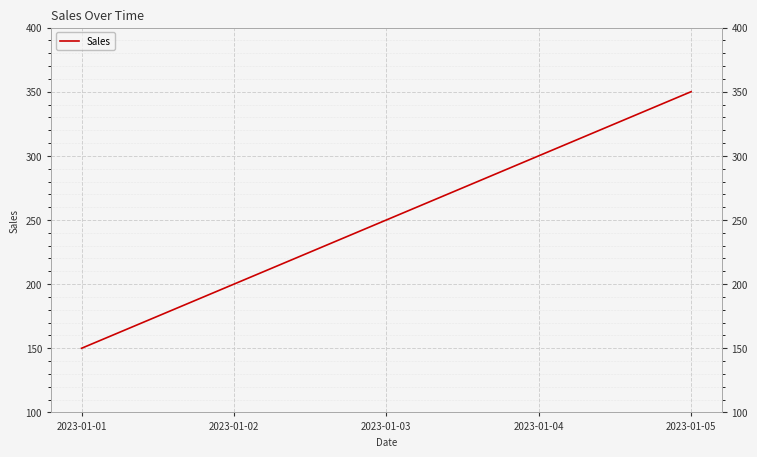

True or false: the data shows 200 at 2023-01-02.

True